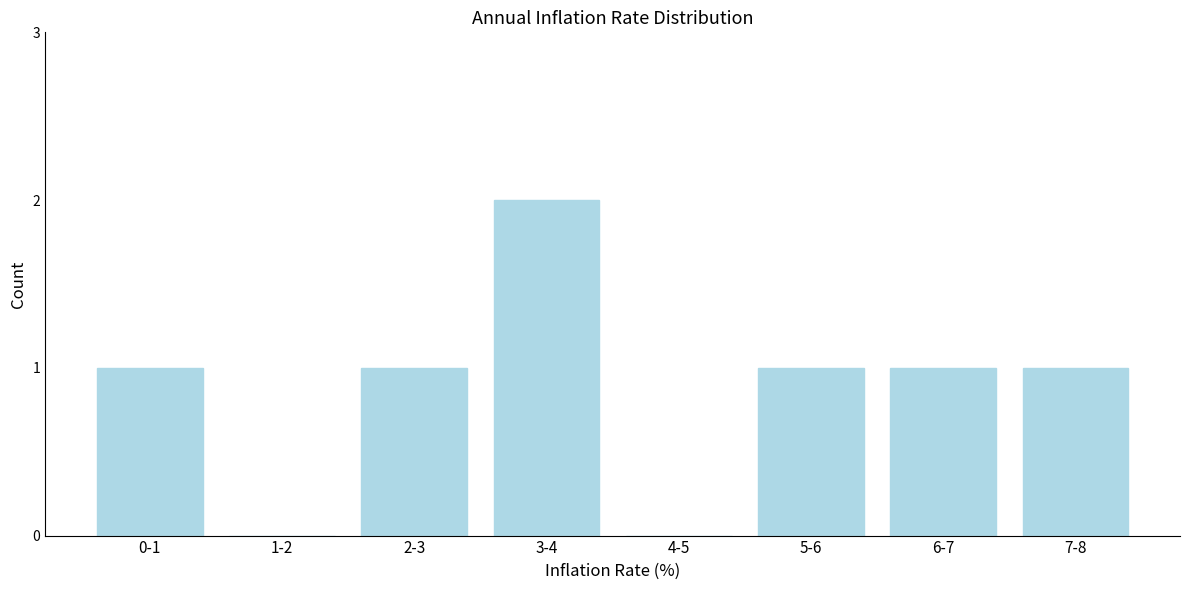

Reading right to left, what are all the values shown in this chart?

7-8=1	6-7=1	5-6=1	4-5=0	3-4=2	2-3=1	1-2=0	0-1=1